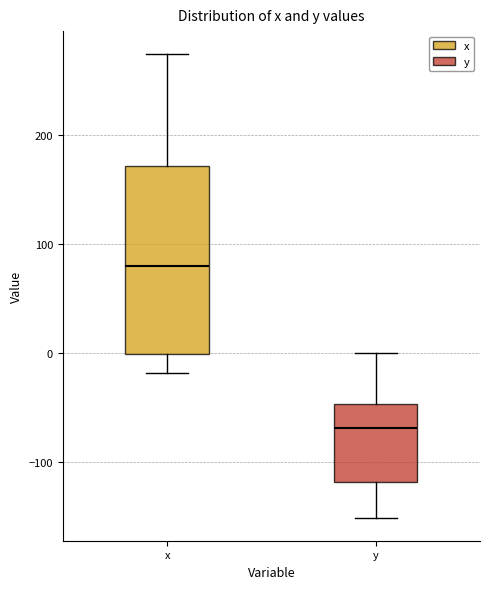

Which box's median line is the highest?

x